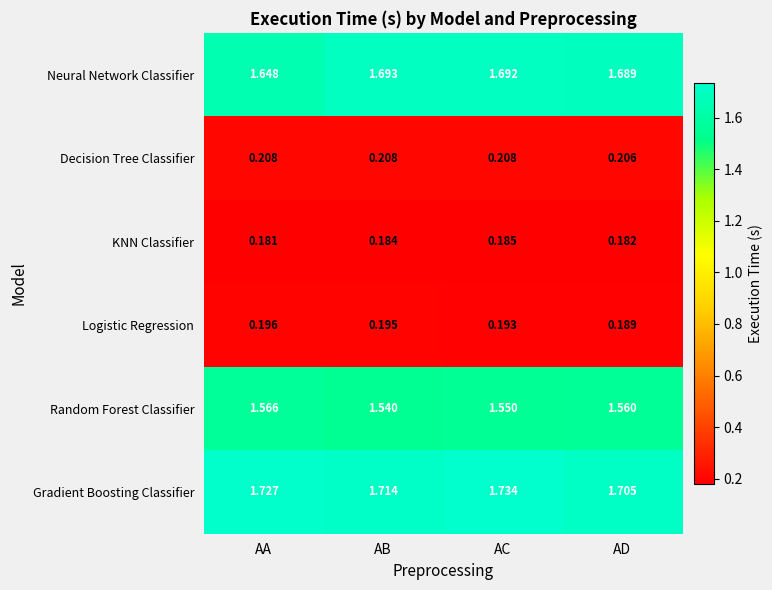

At AD, list the series in order from largest to smallest.

Gradient Boosting Classifier, Neural Network Classifier, Random Forest Classifier, Decision Tree Classifier, Logistic Regression, KNN Classifier